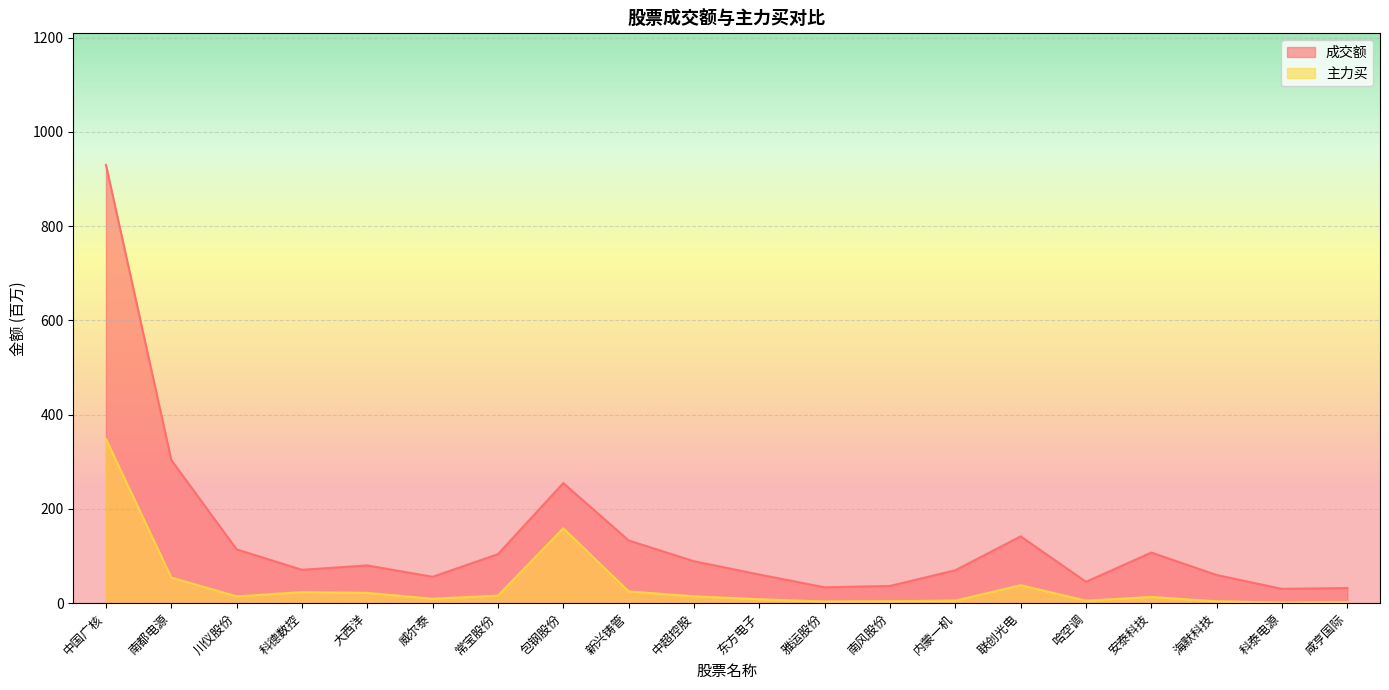

True or false: 成交额 and 主力买 intersect in this chart.

False